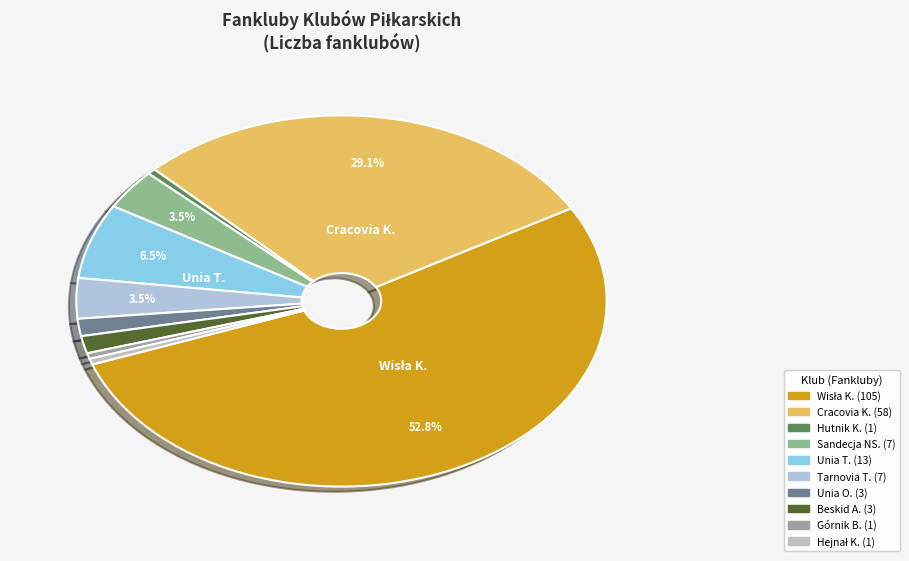

Count the number of slices in the pie.

10